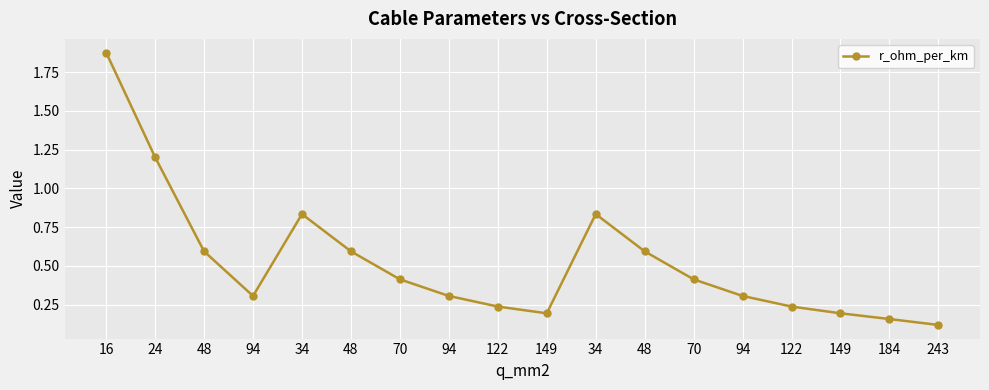

How many lines are shown in the chart?

1